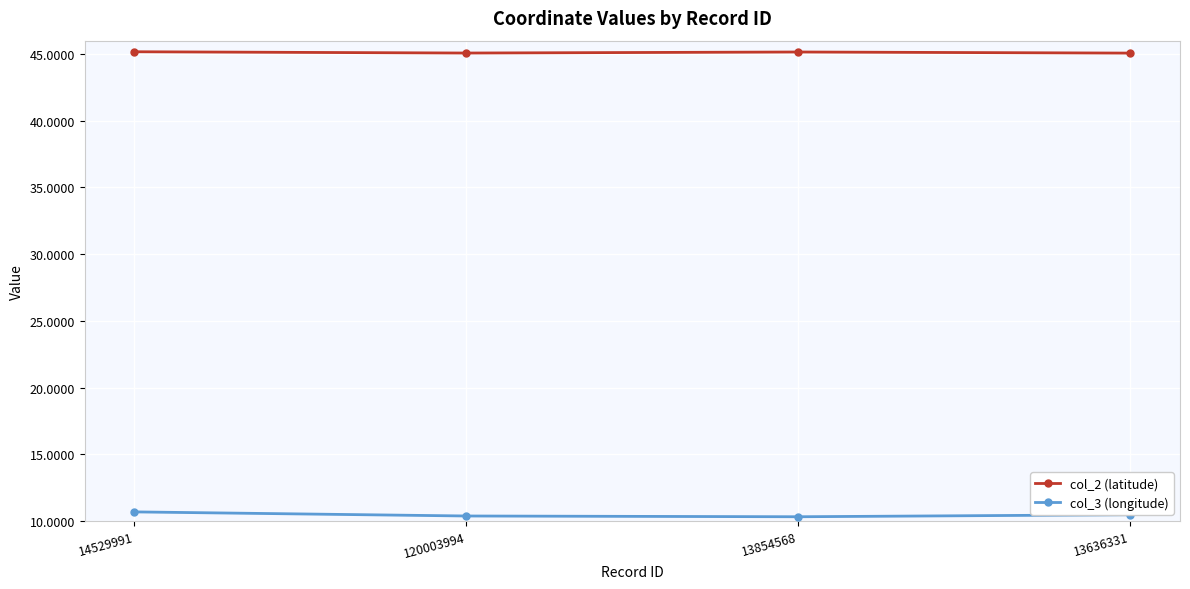

The value of col_2 (latitude) at 14529991 is 73.7. True or false?

False